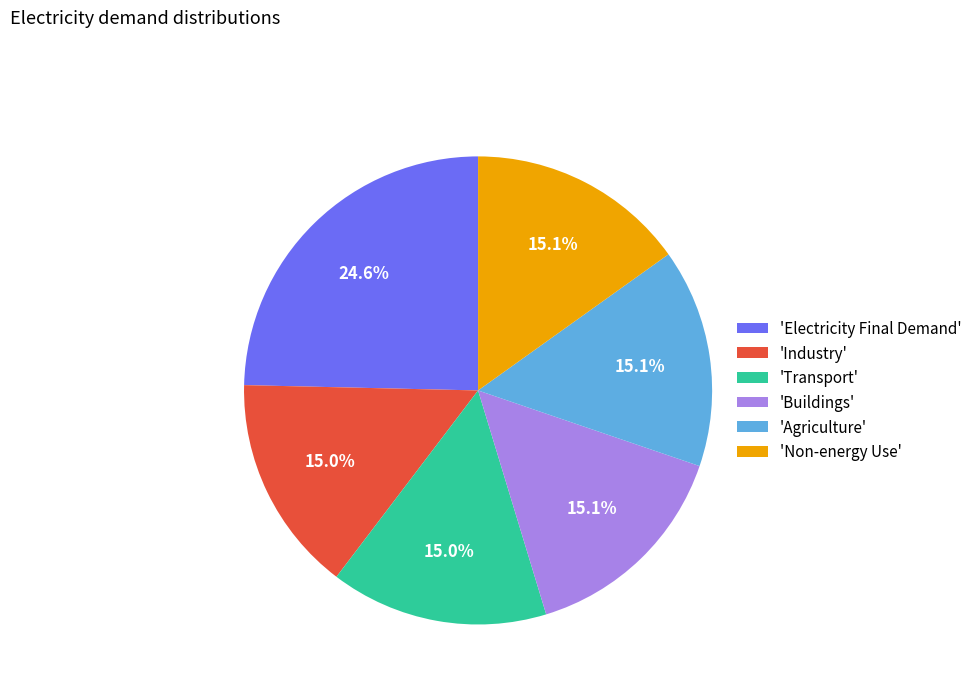

Approximately how many times larger is the value at 'Industry' compared to 'Non-energy Use'?

1.0